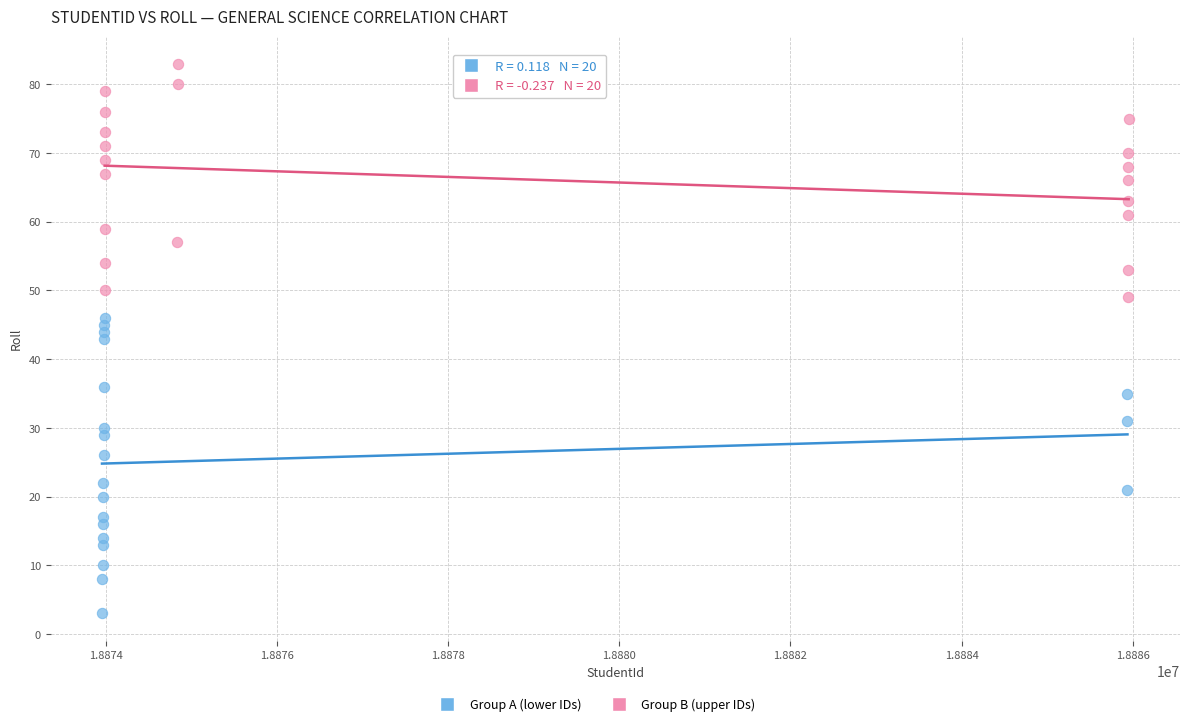

Which series contains the lowest Y value?

Group A (lower IDs)